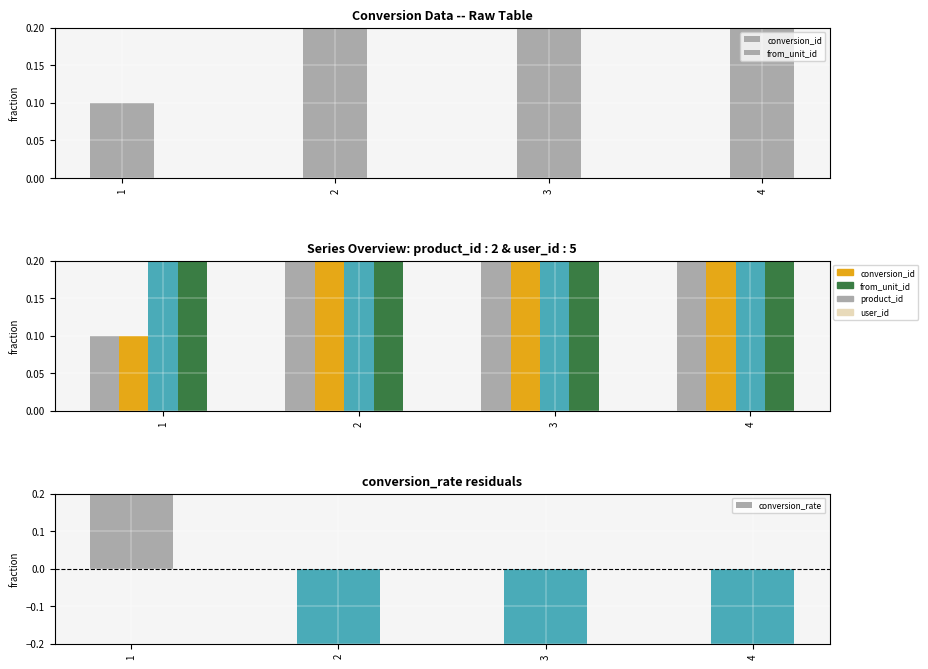

Is the value of user_id at 1 greater than the value of conversion_id at 2?

Yes